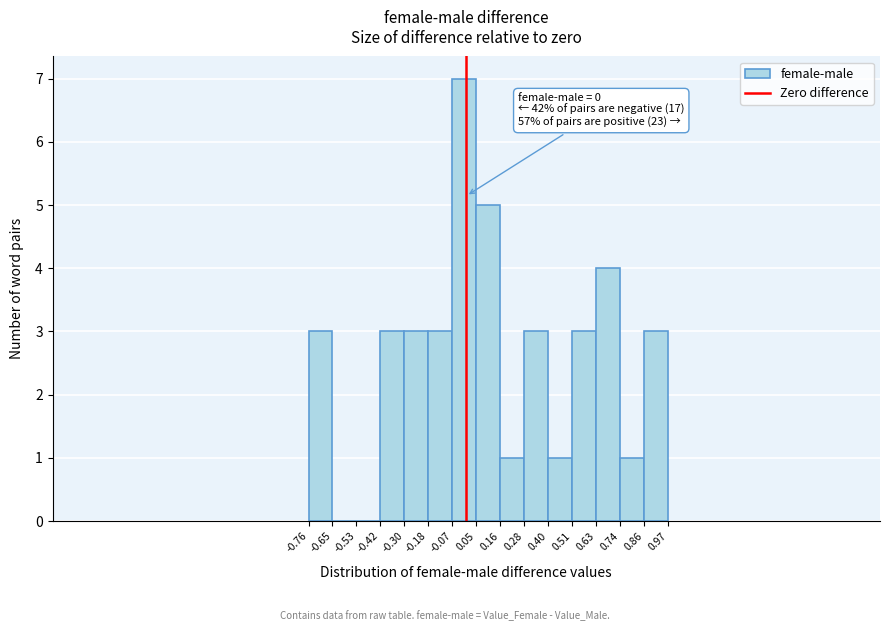

Over which range of the x-axis is the bar tallest?

-0.07 to 0.05